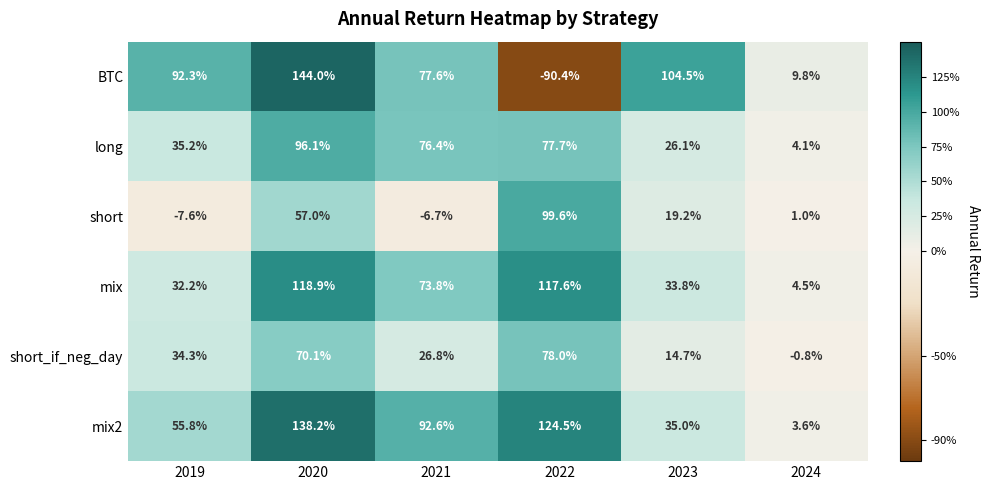

How many categories are shown in the chart?

6